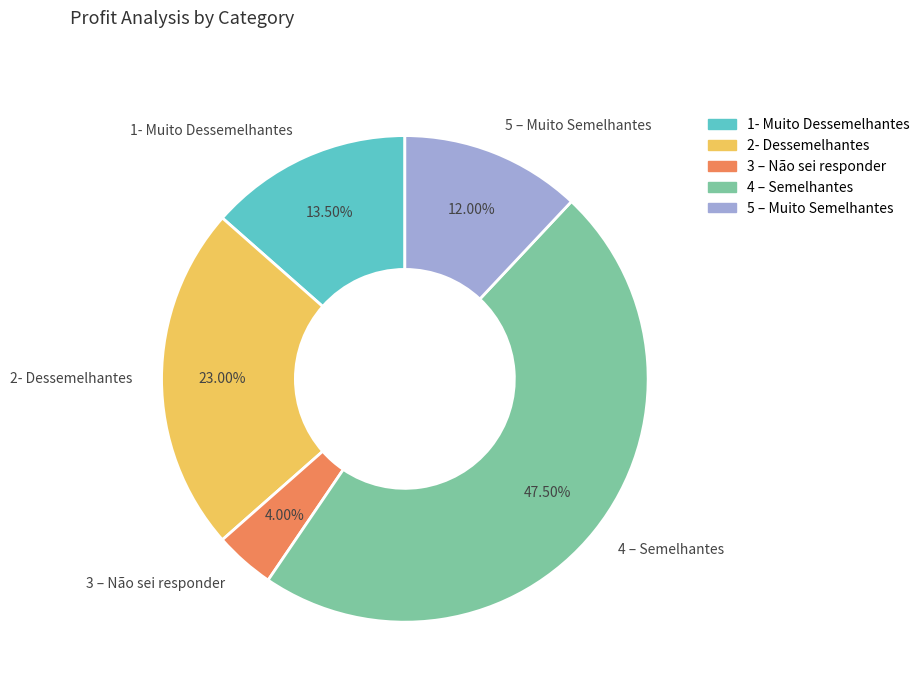

Which has a higher value, 2- Dessemelhantes or 4 – Semelhantes?

4 – Semelhantes